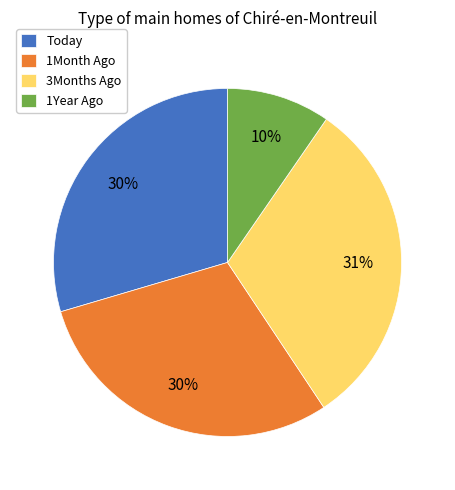

How many segments does this pie chart have?

4